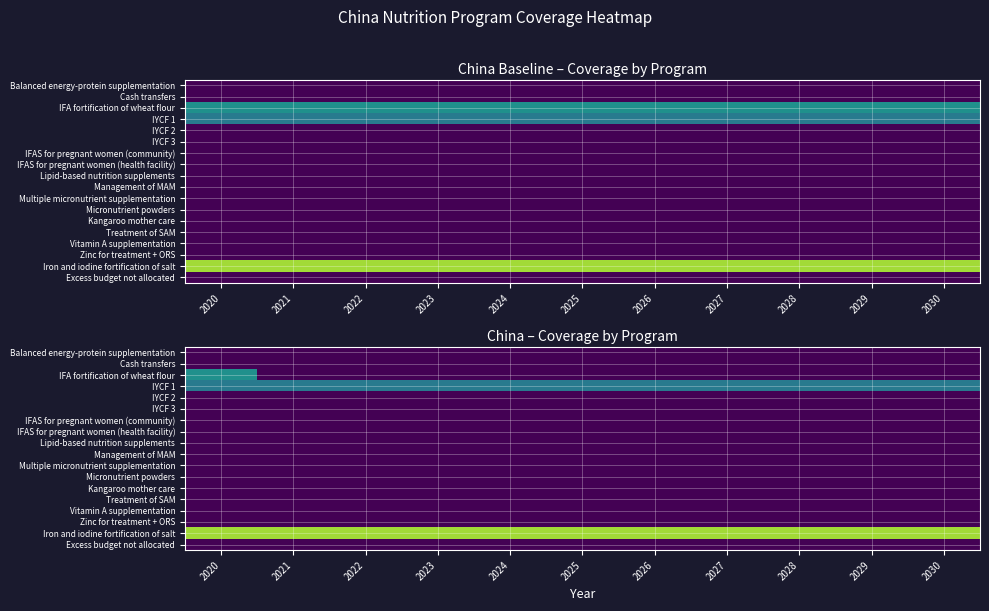

Is the value of IFAS for pregnant women (health facility) at 2030 greater than the value of Lipid-based nutrition supplements at 2028?

No